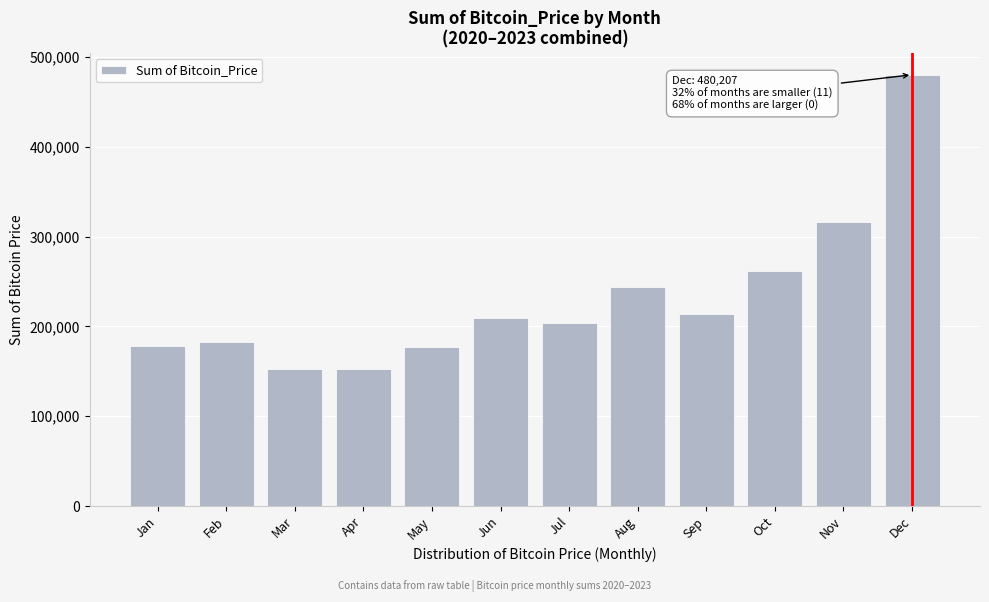

What is the value of the 6th bar from the left?

209439.2